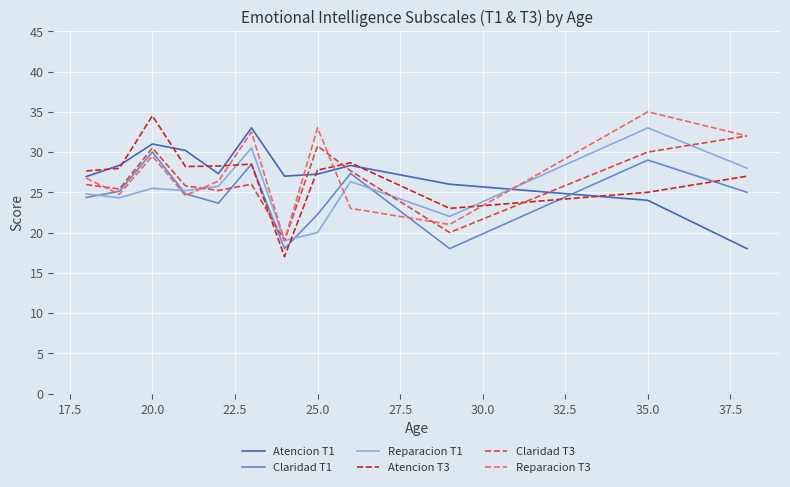

What is the maximum value shown in the chart?

35.0